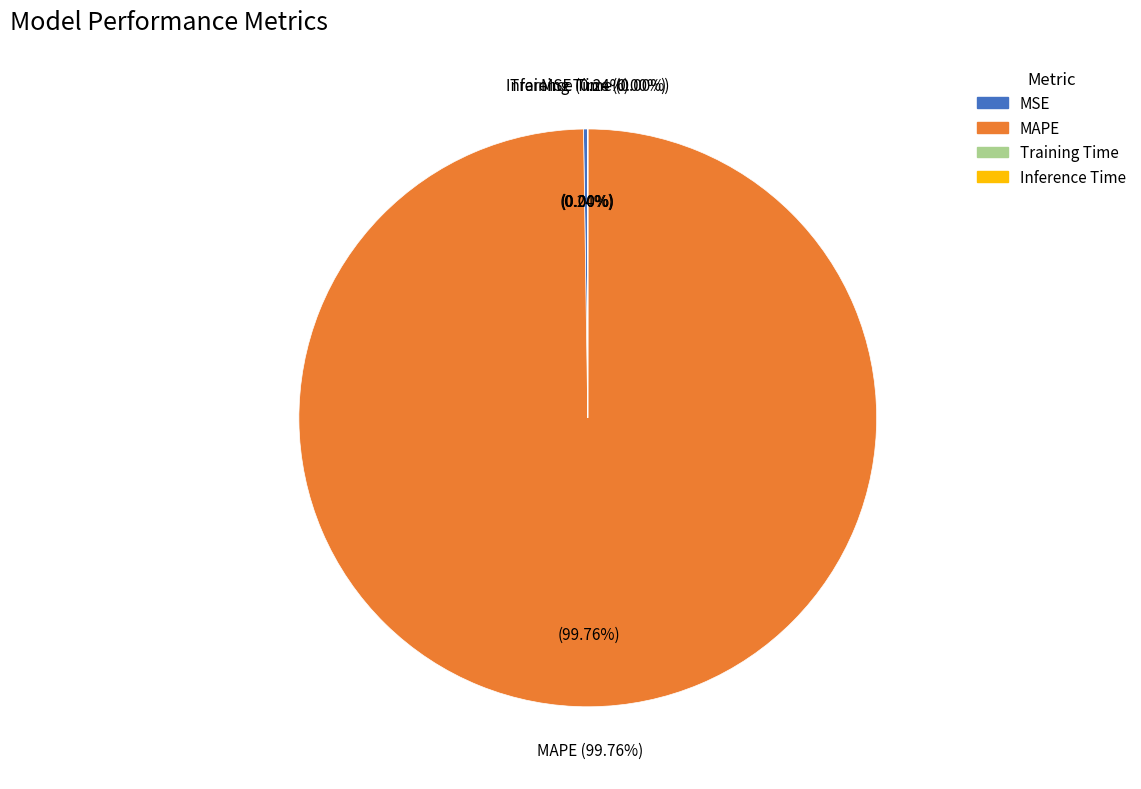

Do MSE and Training Time together represent more than half of the pie?

No